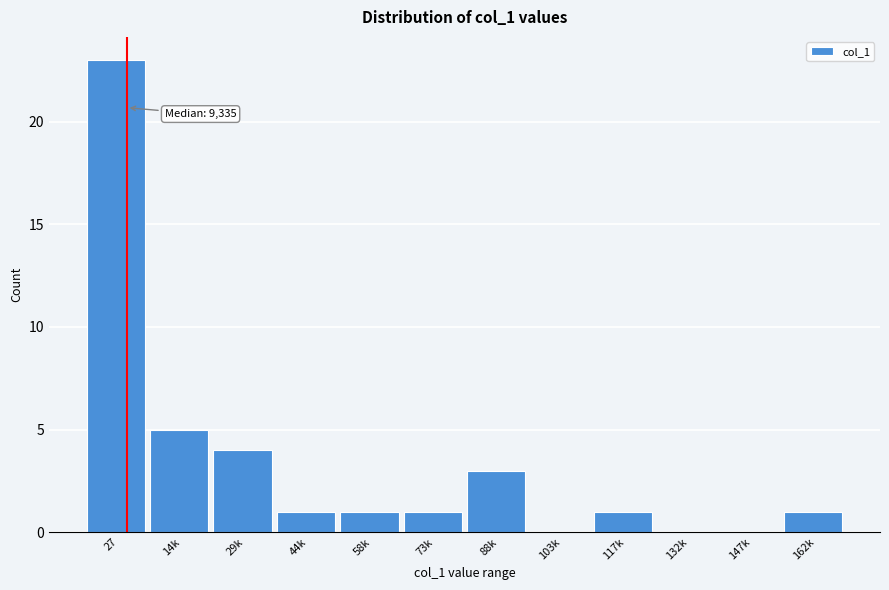

Reading right to left, list all the values displayed in this chart.

162k=1	147k=0	132k=0	117k=1	103k=0	88k=3	73k=1	58k=1	44k=1	29k=4	14k=5	27=23